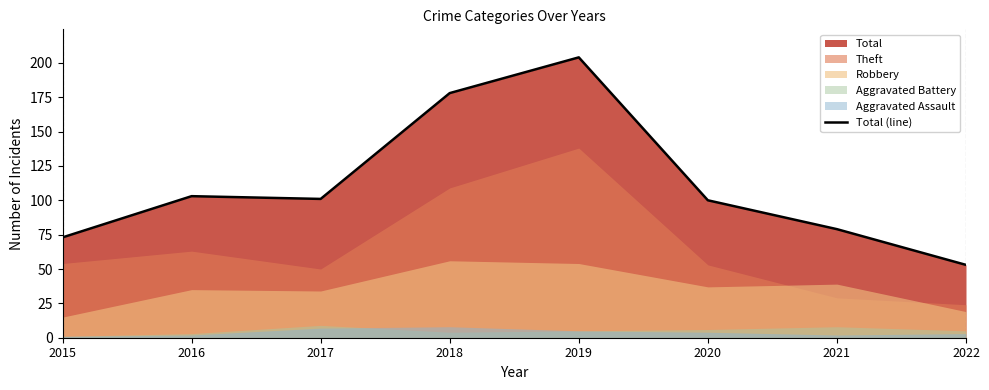

Rank the categories by value from highest to lowest.

2019, 2018, 2016, 2017, 2020, 2021, 2015, 2022